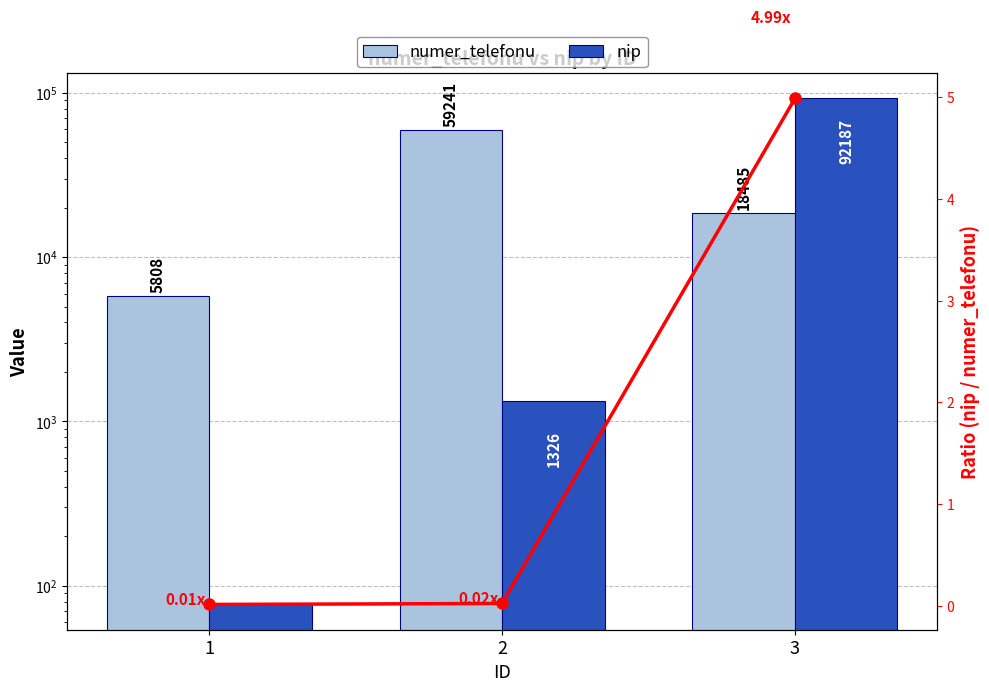

What is the approximate value of nip at 2?

1326.0